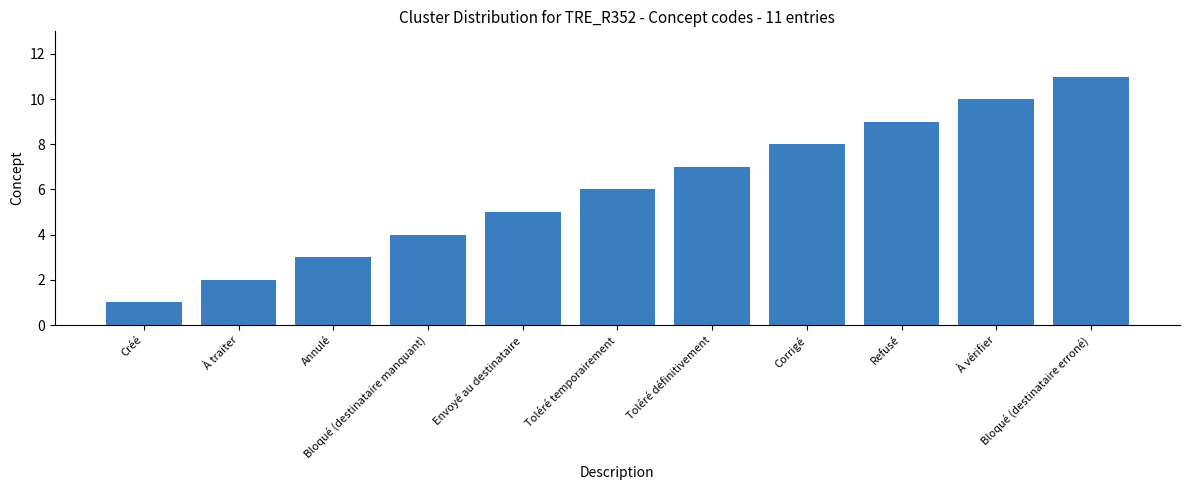

What is the greatest value displayed?

11